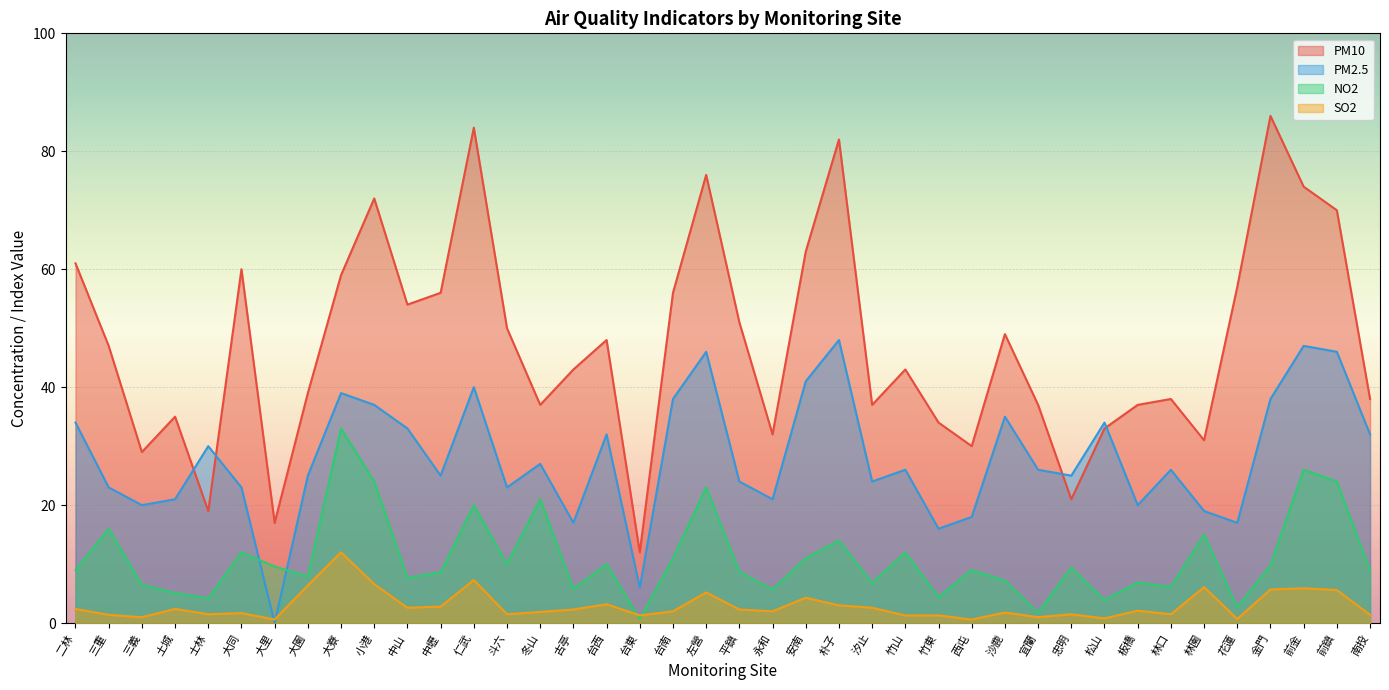

Which category has the lowest value in the PM10 series?

台東